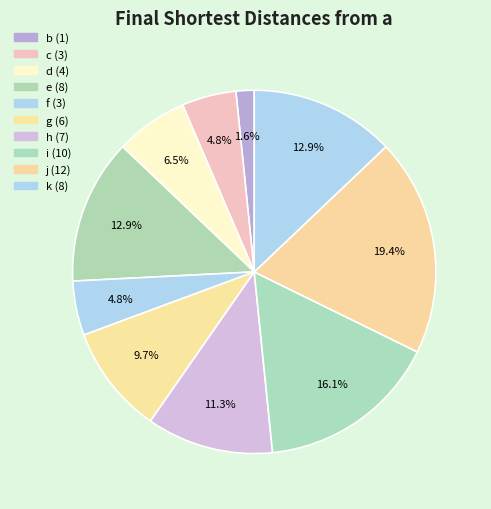

Count the number of slices in the pie.

10